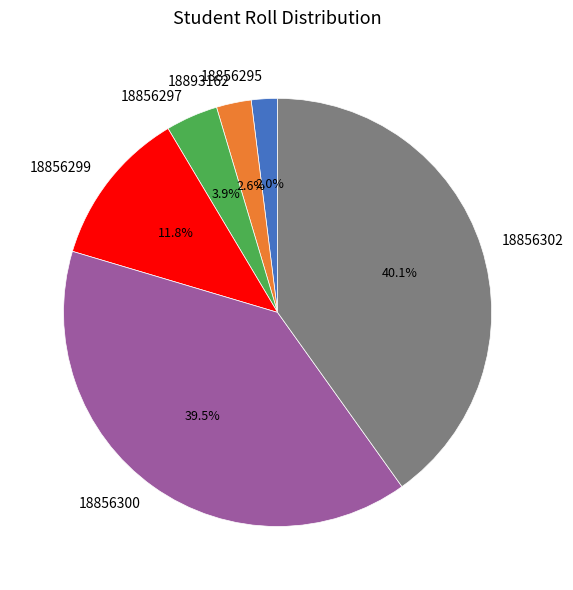

How much of the chart is everything except 18856302?

59.9%